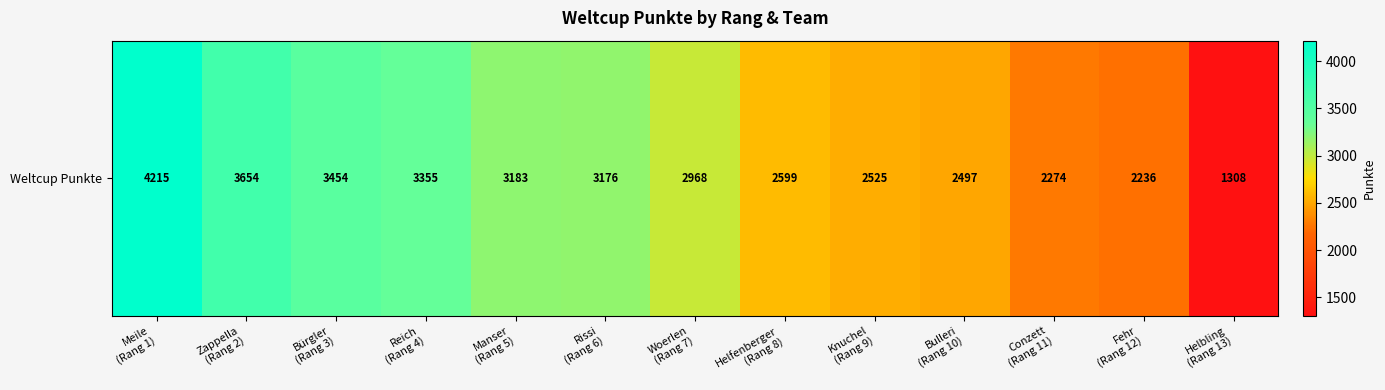

At which label does the data first exceed 2968?

Meile
(Rang 1)